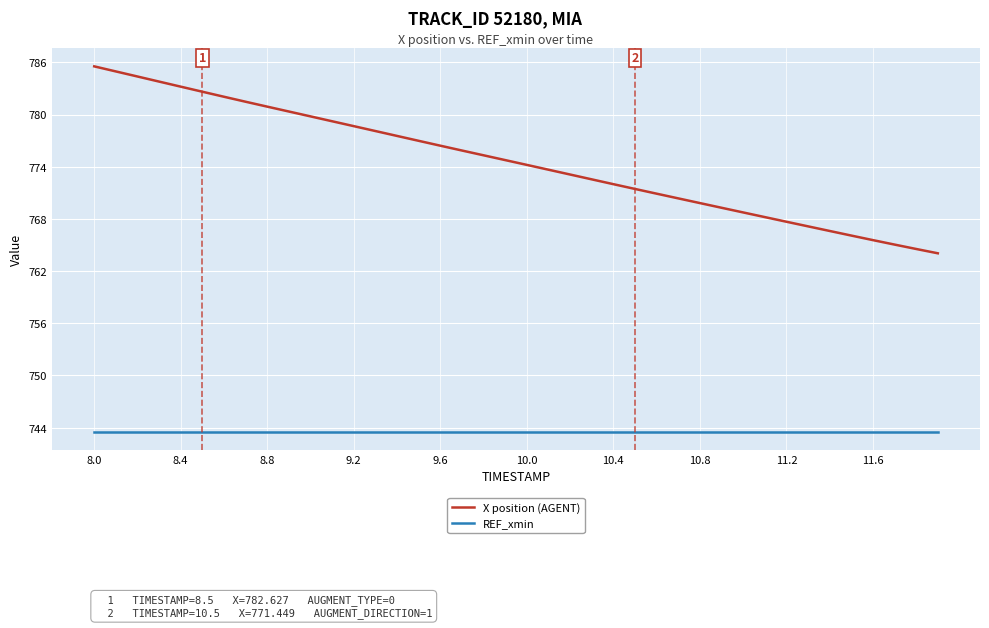

List the series in order of their overall mean, highest first.

X position (AGENT), REF_xmin